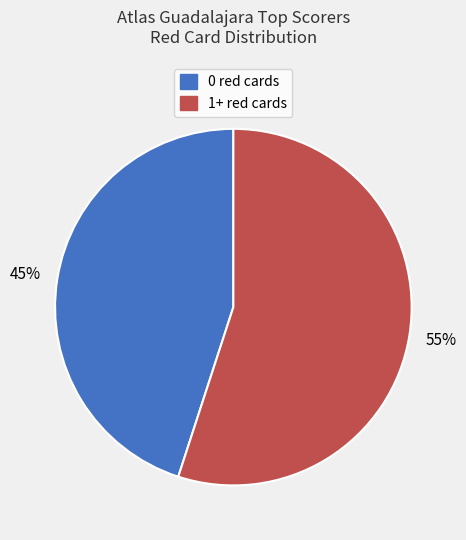

Rank the categories by value from lowest to highest.

0 red cards, 1+ red cards